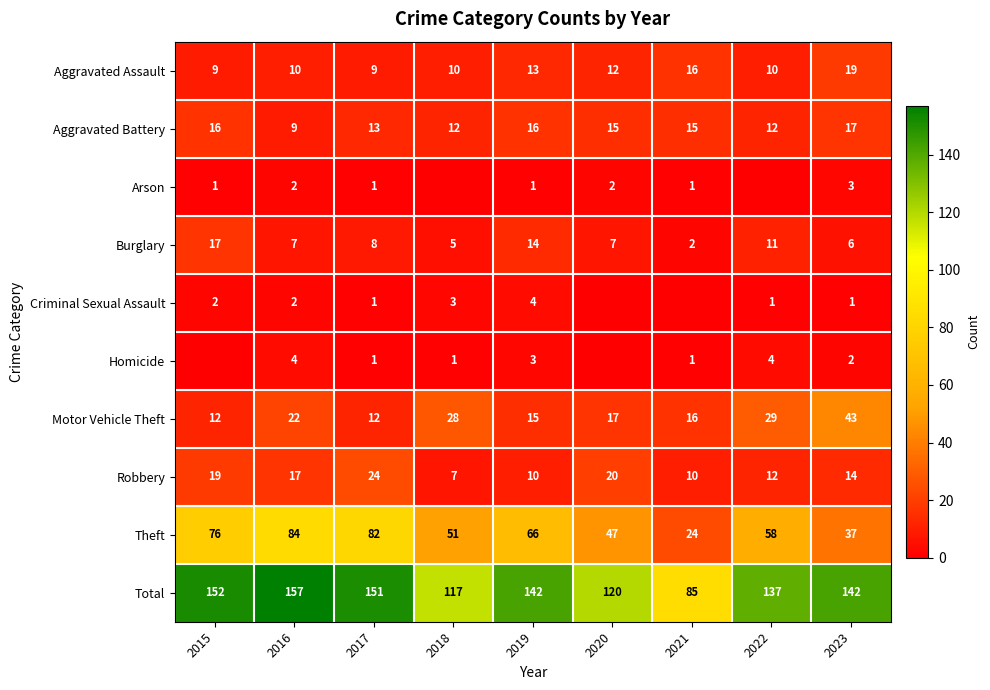

Where is Aggravated Assault nearest to the value 14?

2019